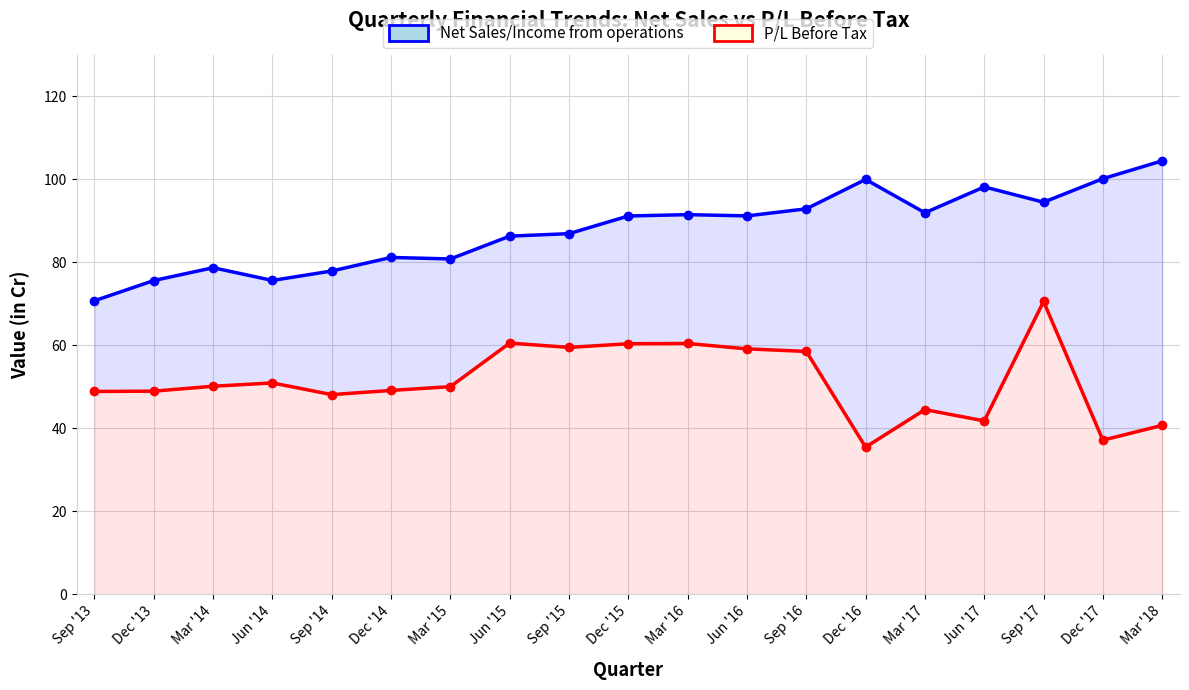

True or false: Net Sales/Income from operations has a value of 32.0 at Mar '15.

False